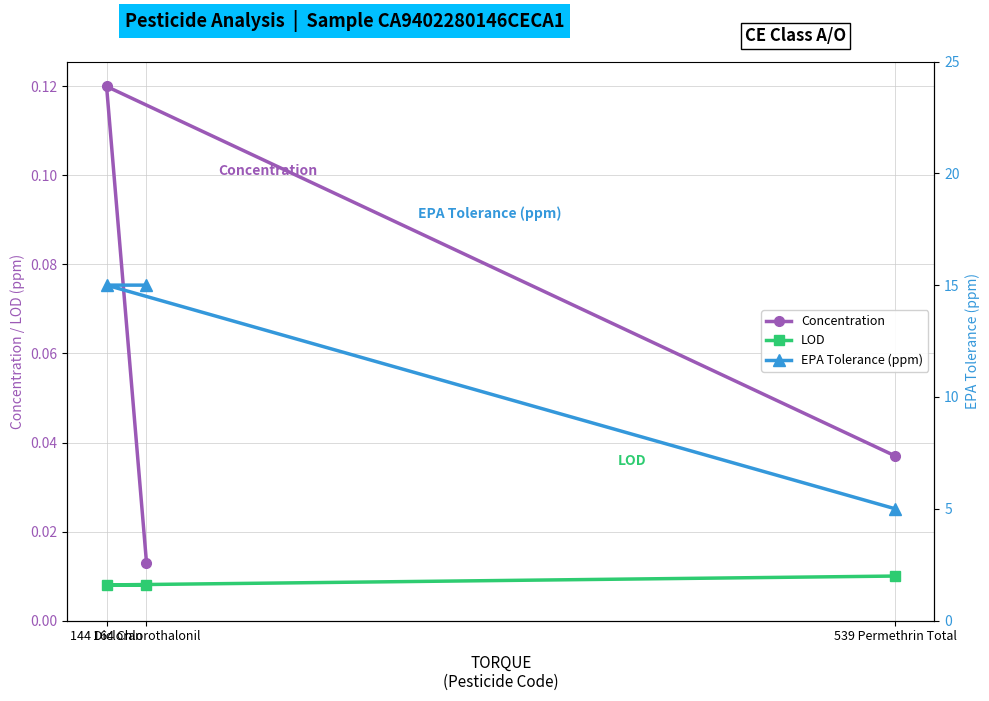

List the labels in order of EPA Tolerance (ppm) value, smallest first.

539 Permethrin Total, 164 Chlorothalonil, 144 Dicloran